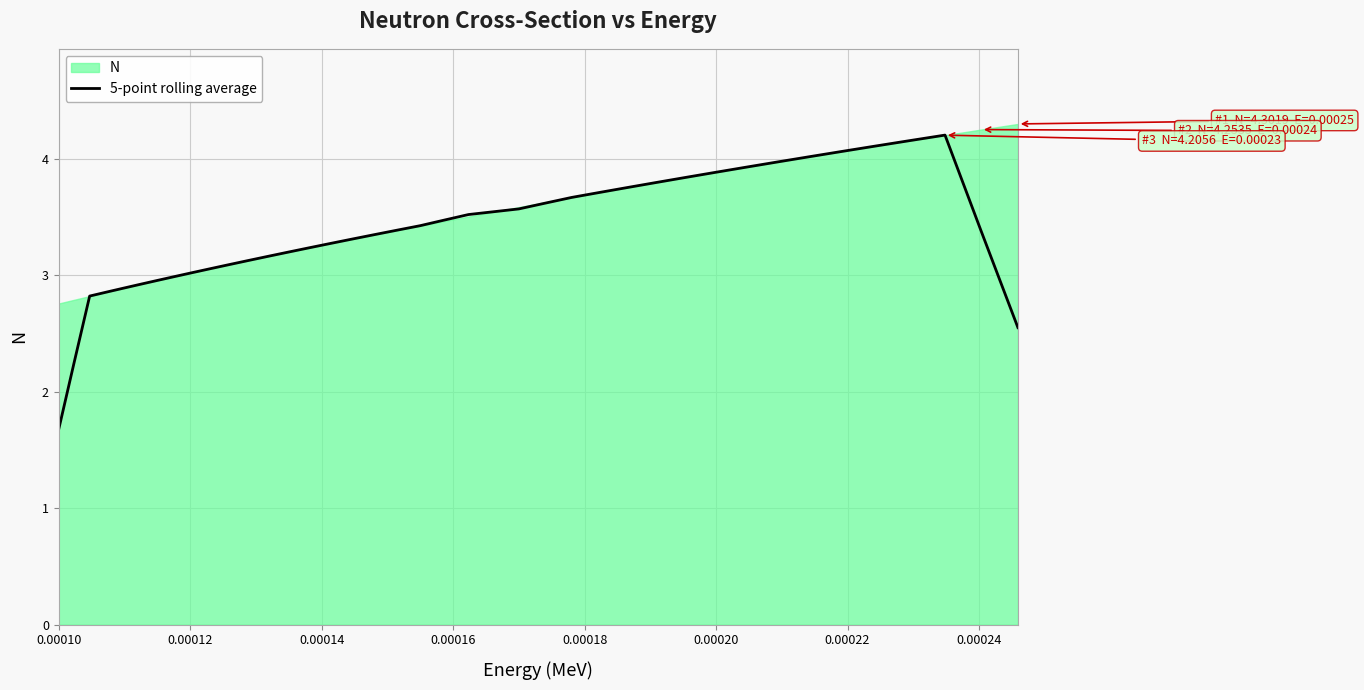

What is the lowest value of the 5-point rolling average series?

1.7